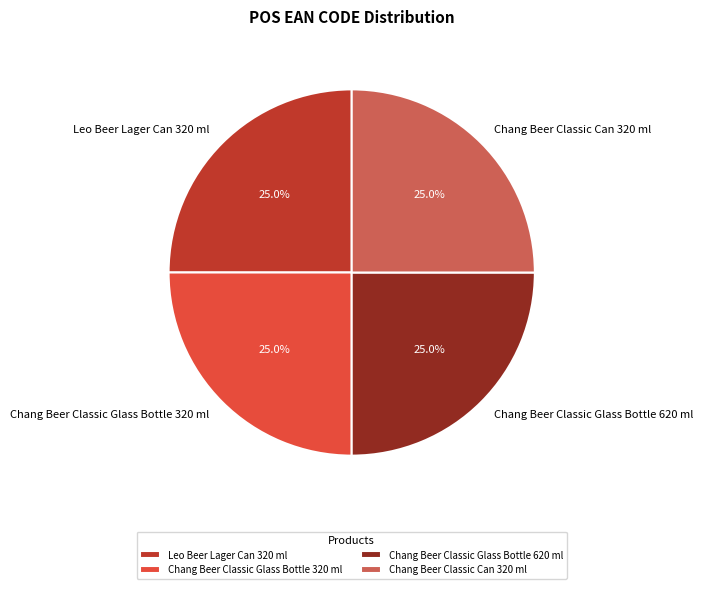

Approximately how many times larger is the value at Leo Beer Lager Can 320 ml compared to Chang Beer Classic Can 320 ml?

1.0